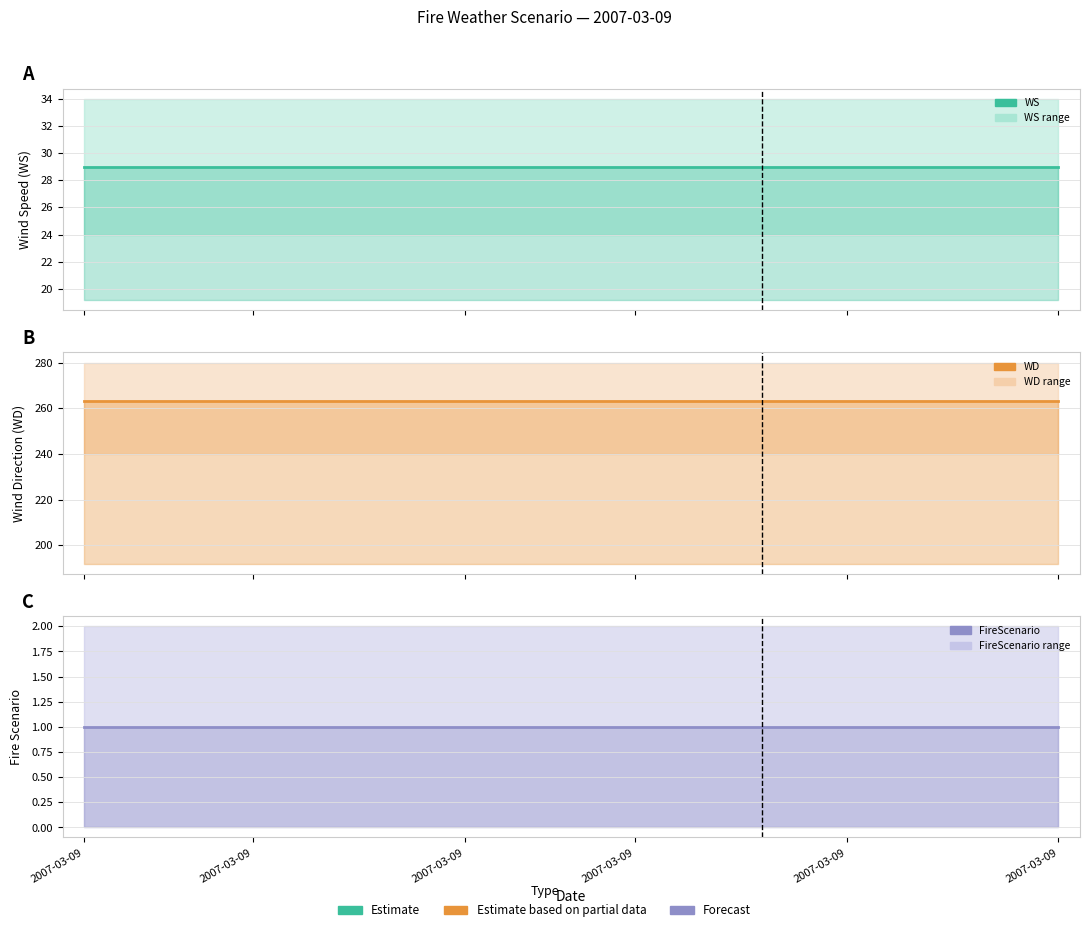

What is the difference between the highest and lowest values at 2007-03-09?

262